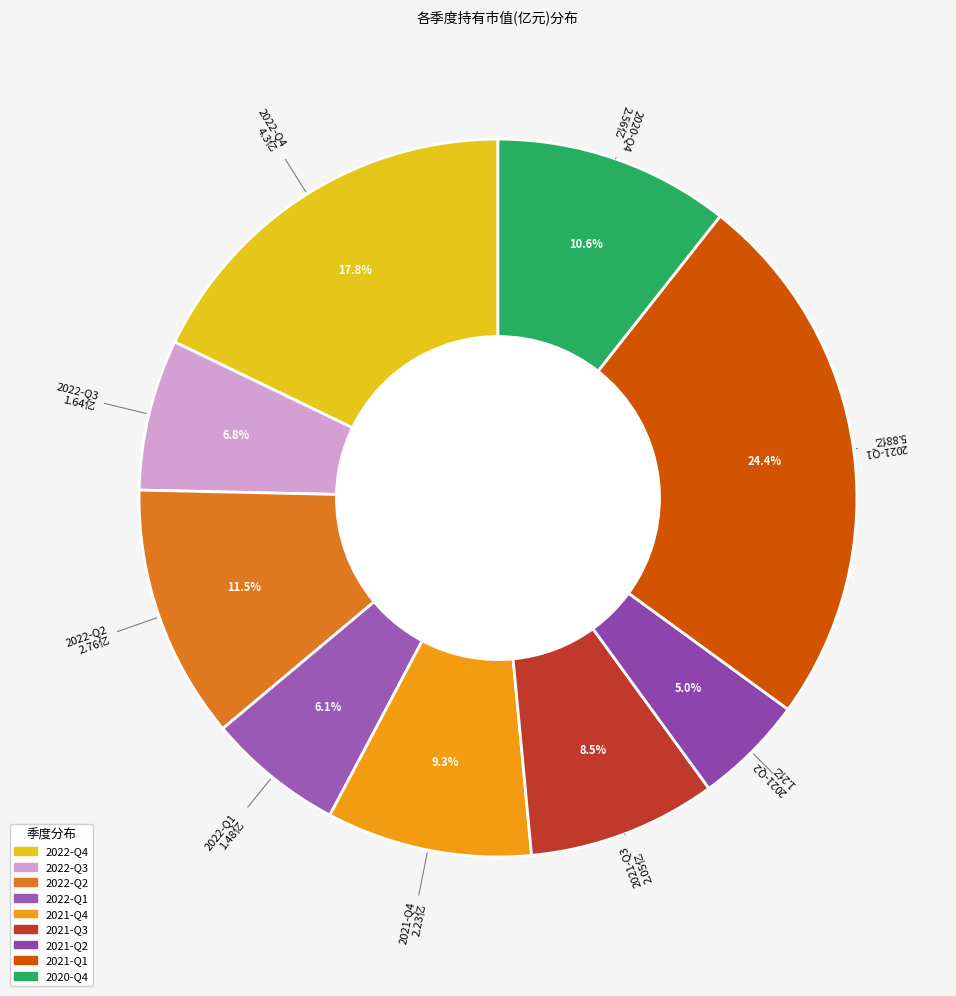

Rank the categories by value from lowest to highest.

2021-Q2, 2022-Q1, 2022-Q3, 2021-Q3, 2021-Q4, 2020-Q4, 2022-Q2, 2022-Q4, 2021-Q1